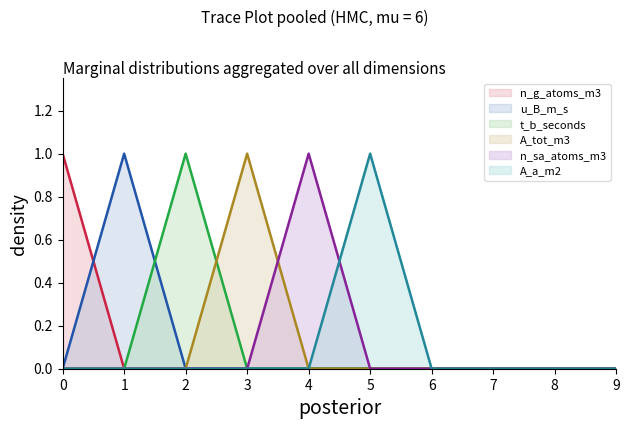

What is the total value across all series at 2?

1